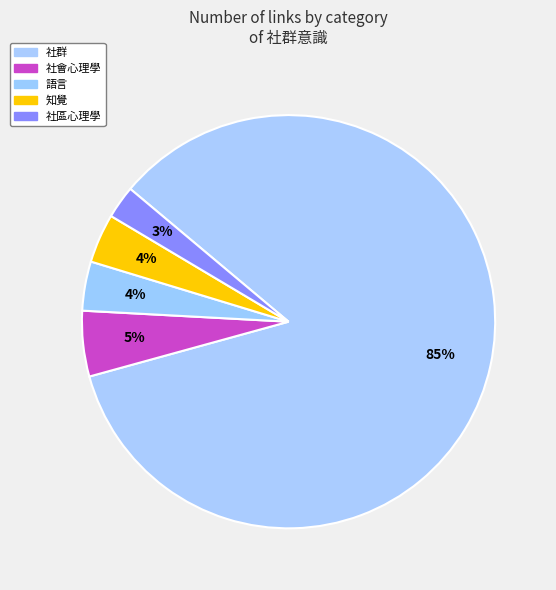

How many slices are in this pie chart?

5